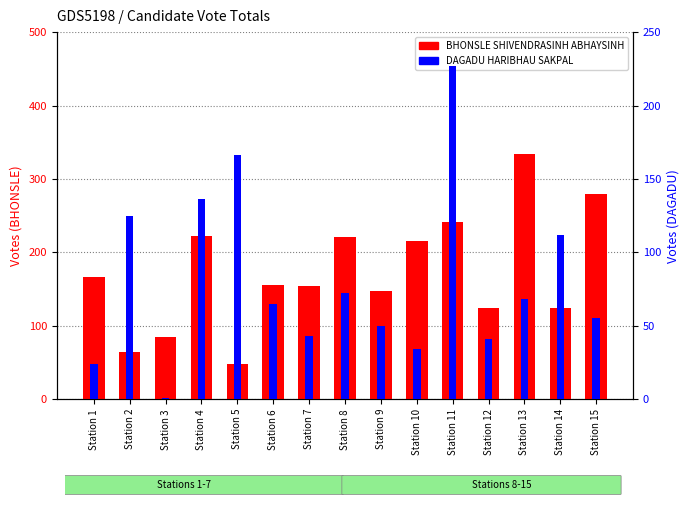

How many categories are shown in the chart?

15